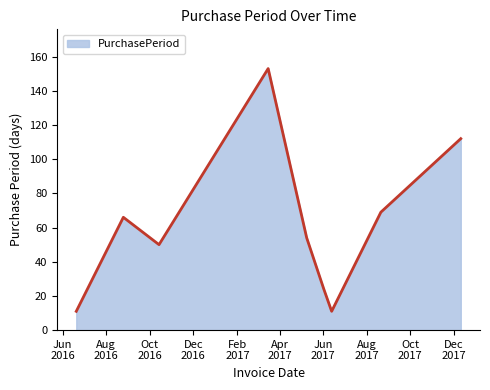

What is the difference between the maximum and minimum values?

142